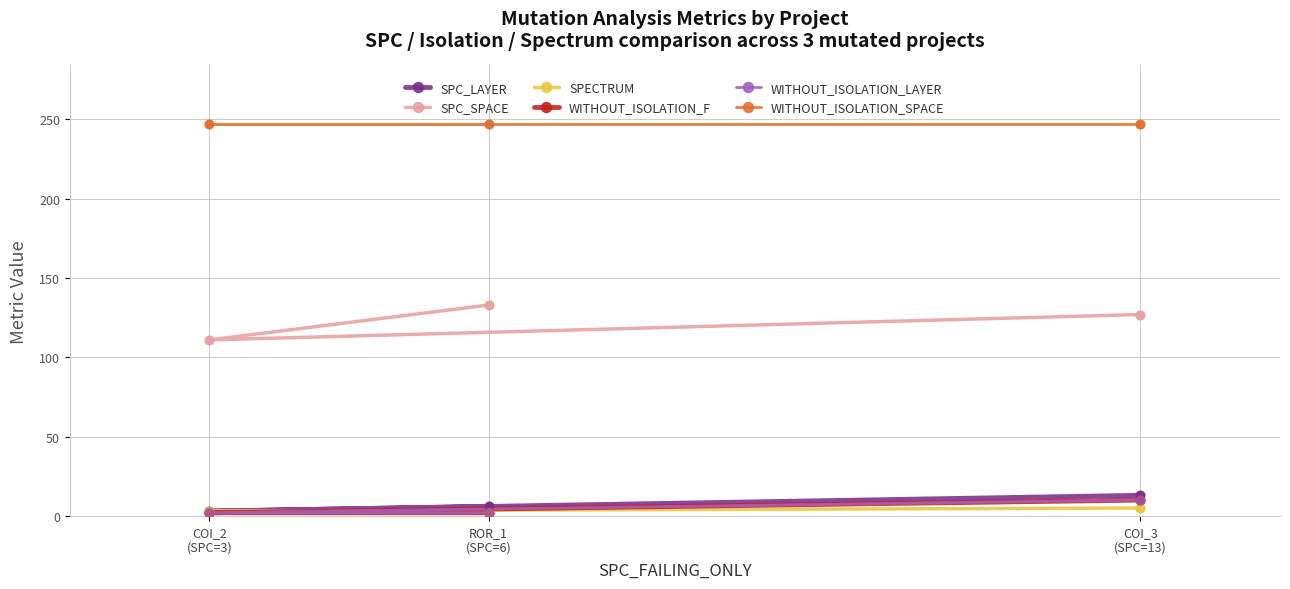

At which category is the sum across all series the highest?

COI_3
(SPC=13)